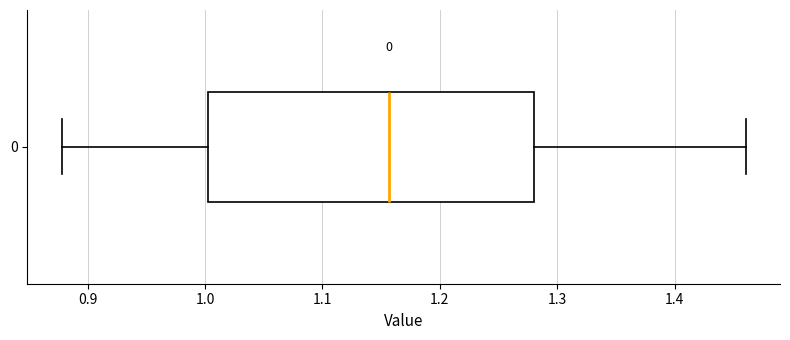

Where is the right edge of the box at y = 0 on the x-axis? The values are not printed on the chart, so give them approximately, as read against the axis.

1.28